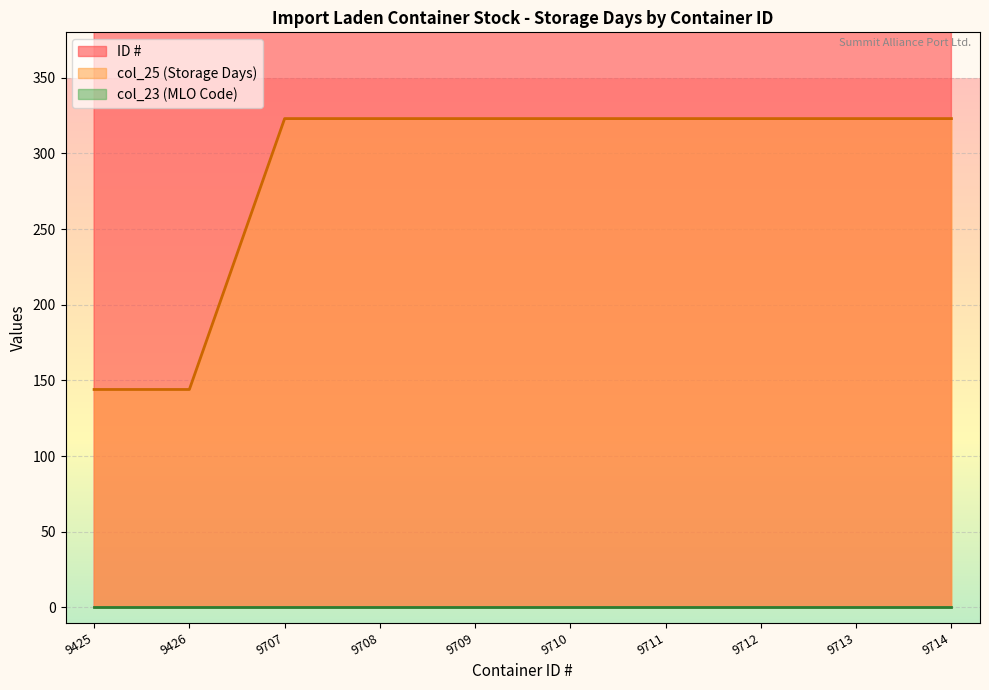

What is the difference between the second highest and minimum values in the col_25 (Storage Days) series?

179